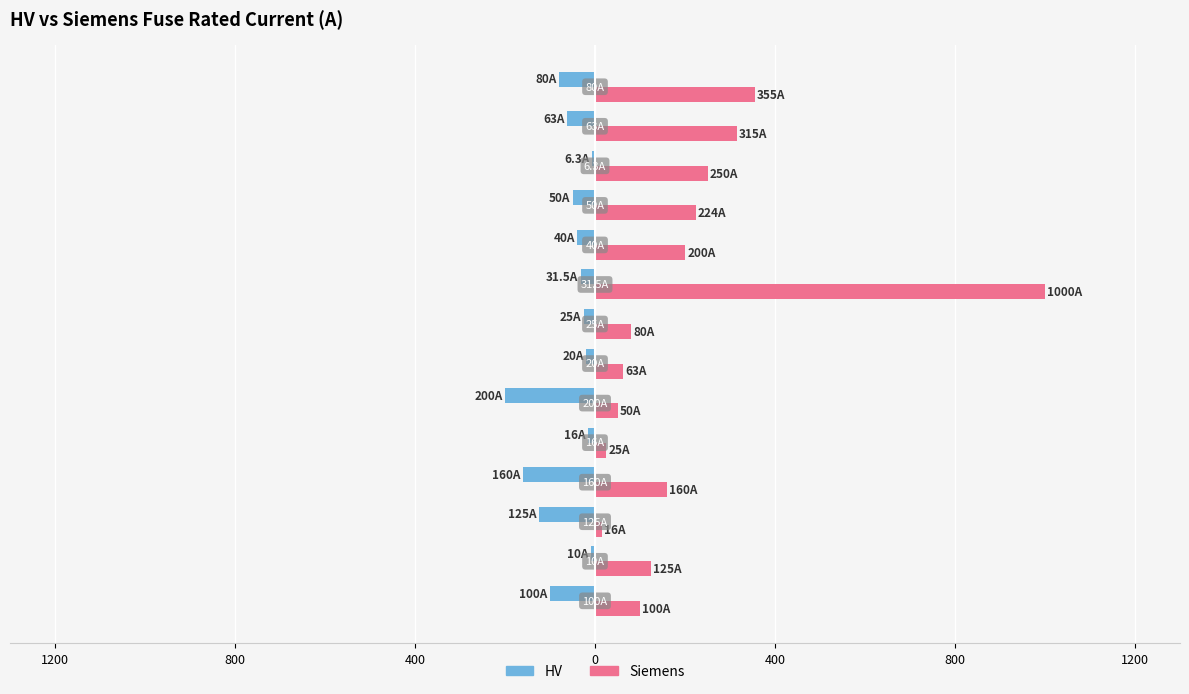

Which series has the widest spread of values?

Siemens